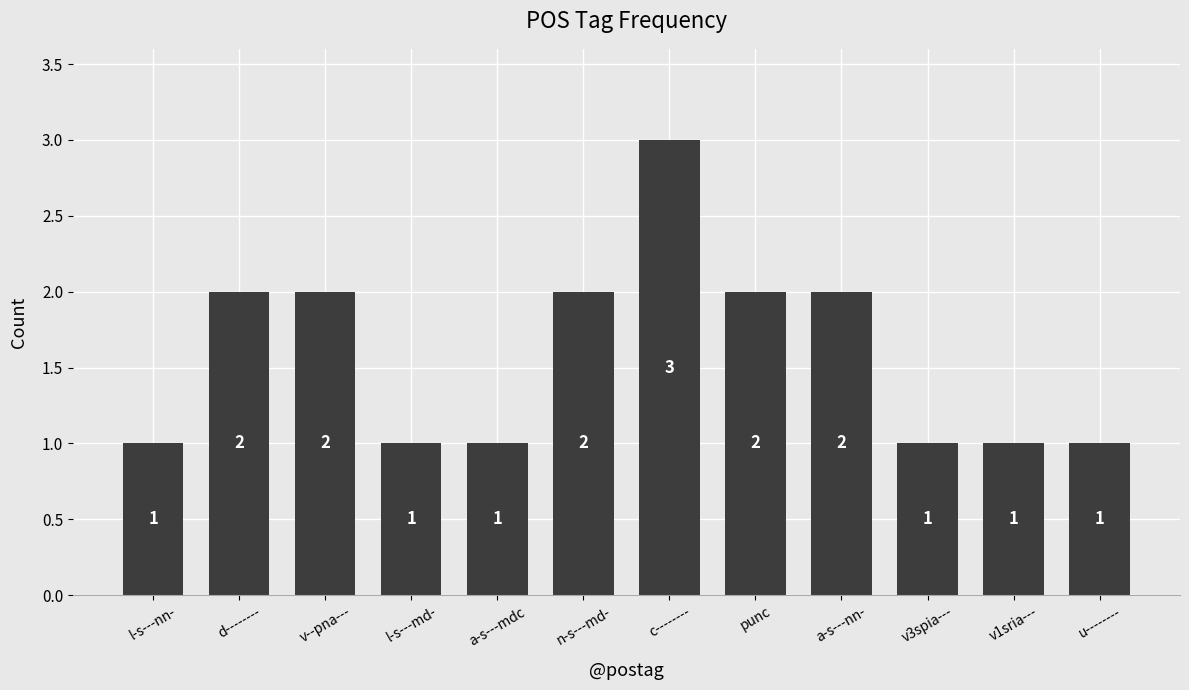

Count the number of categories in the chart.

12